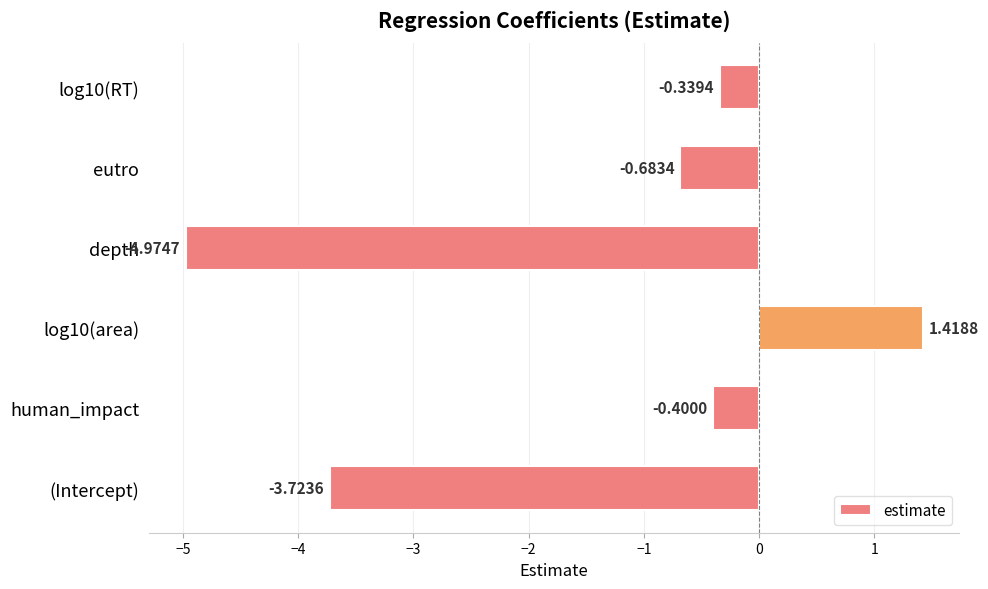

Which label corresponds to the smallest value in the chart?

depth